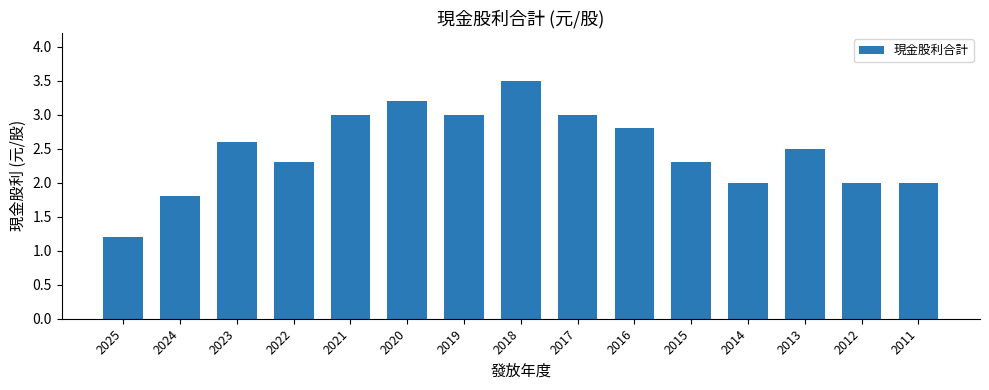

What is the change in value from 2016 to 2013?

-0.3